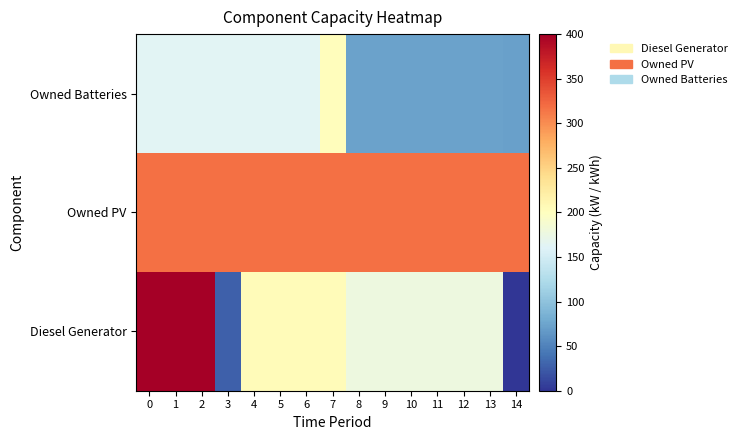

Rank the series by their average value, from highest to lowest.

Owned PV, Diesel Generator, Owned Batteries